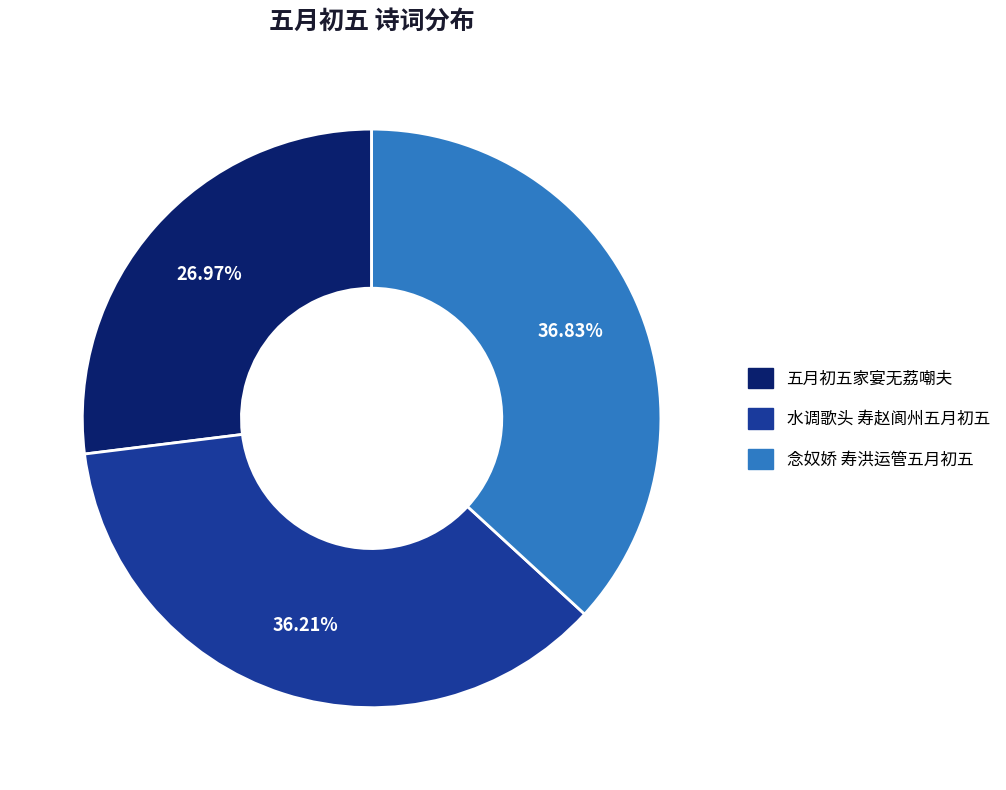

To the nearest percent, what is the difference between the 五月初五家宴无荔嘲夫 and 念奴娇 寿洪运管五月初五 slice percentages?

10%